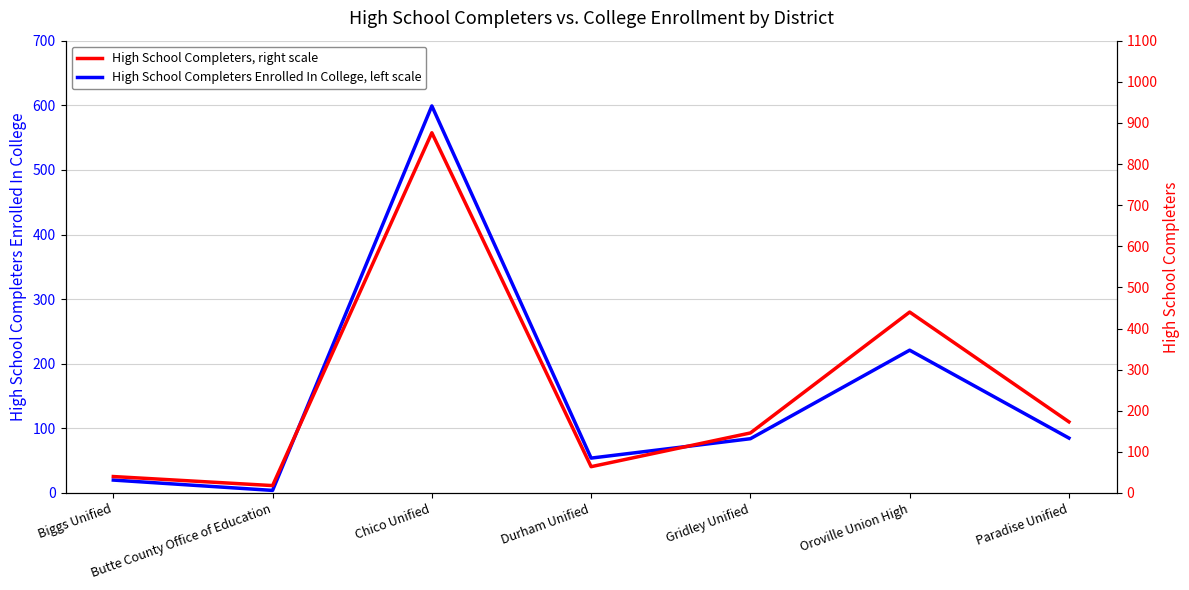

What is the difference between the second highest and minimum values in the High School Completers, right scale series?

422